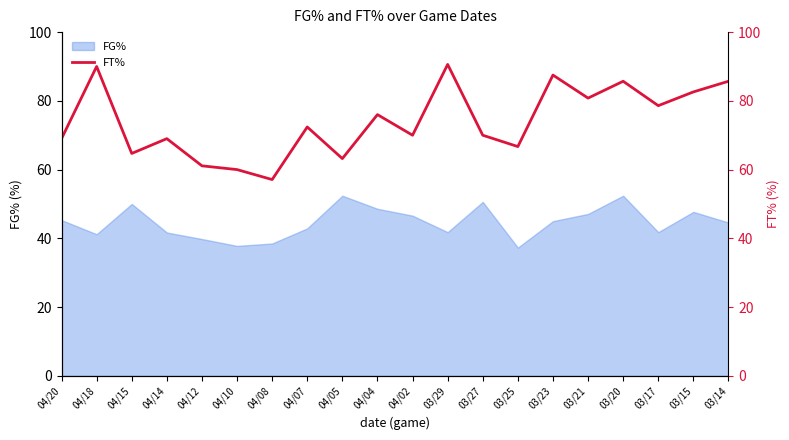

What is the label of the 11th point from the left?

04/02